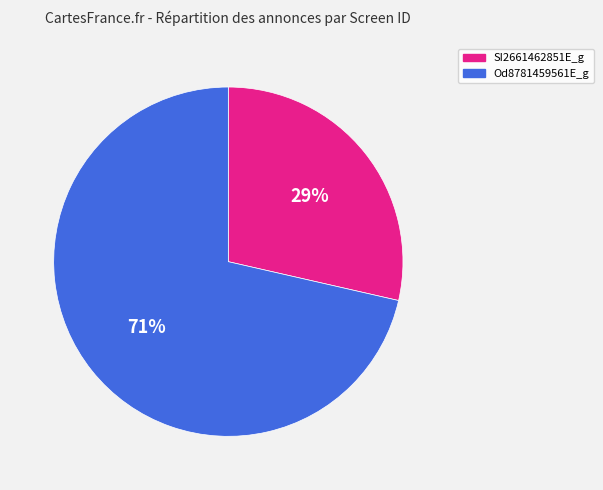

What is the majority slice?

Od8781459561E_g